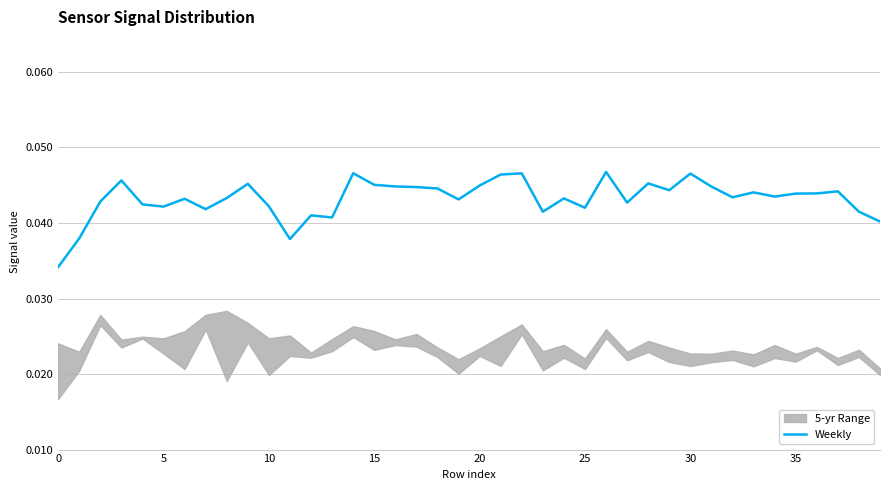

How many points are higher than both their immediate neighbors (excluding endpoints)?

12